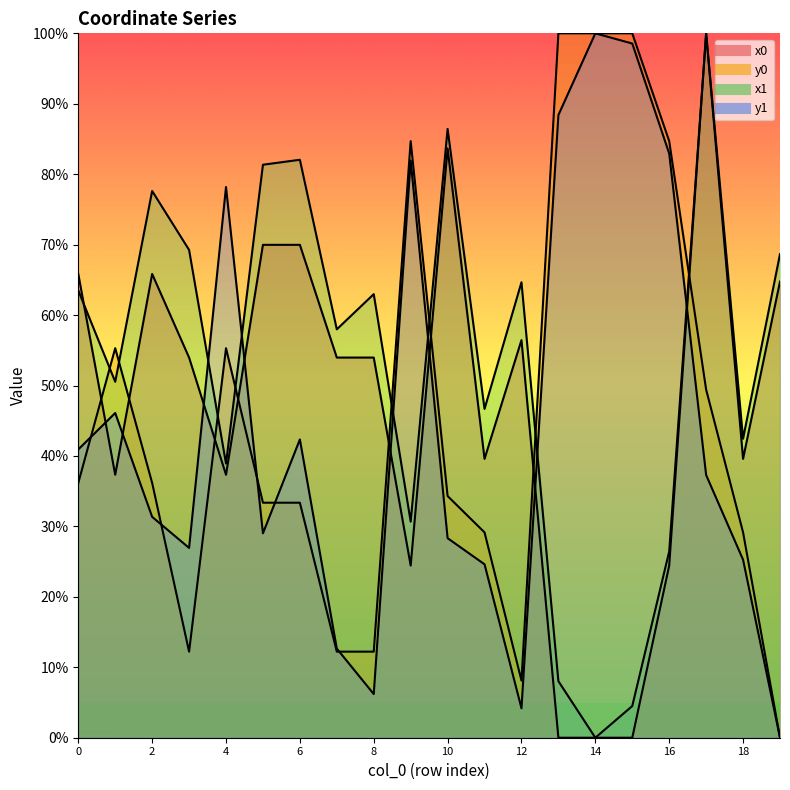

How many values in the y1 series are below 37?

10